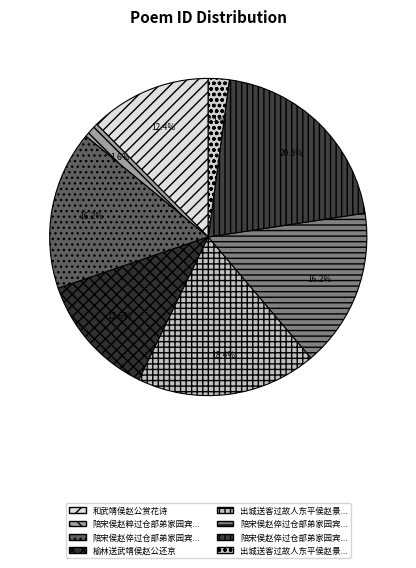

How many slices are in this pie chart?

8